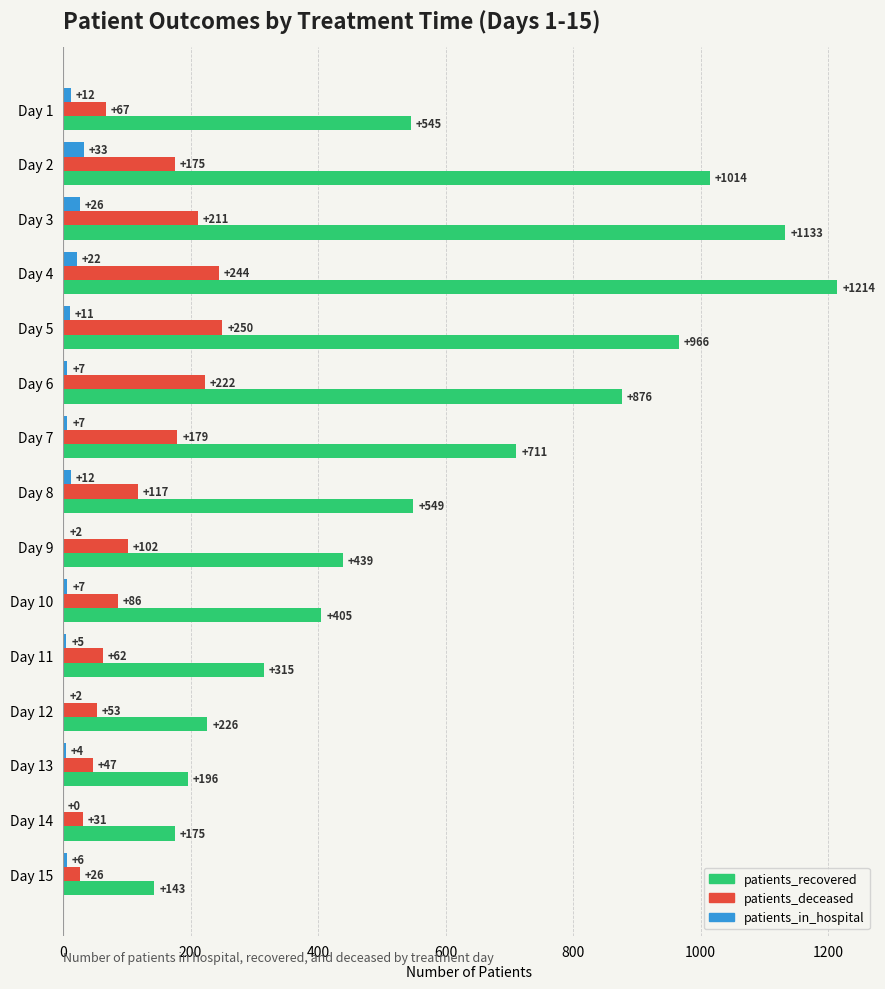

What value does the patients_deceased series have at Day 9, to the nearest 50?

100